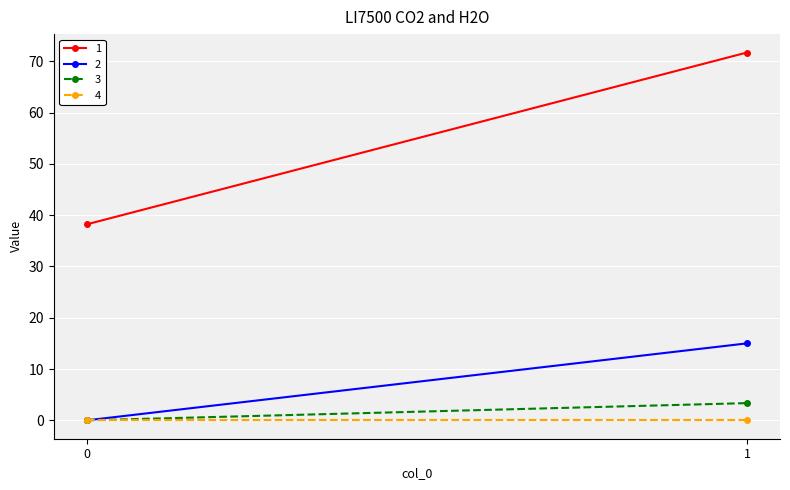

At which category is the sum across all series the highest?

1